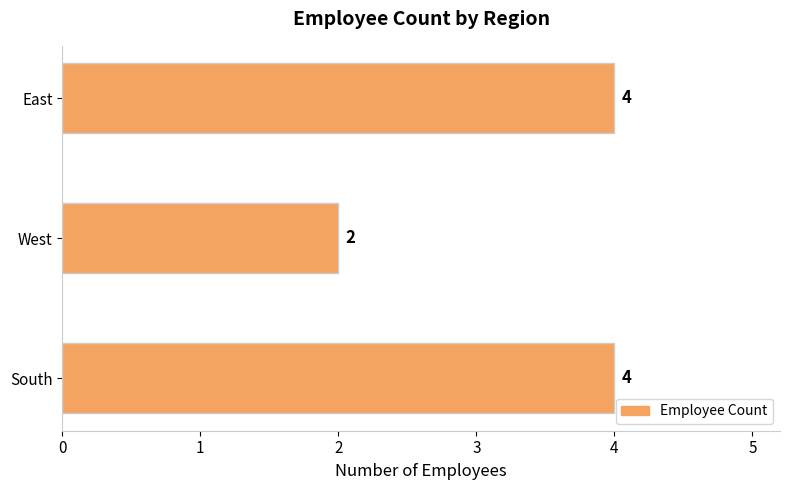

The chart shows a value of 2 at West. True or false?

True